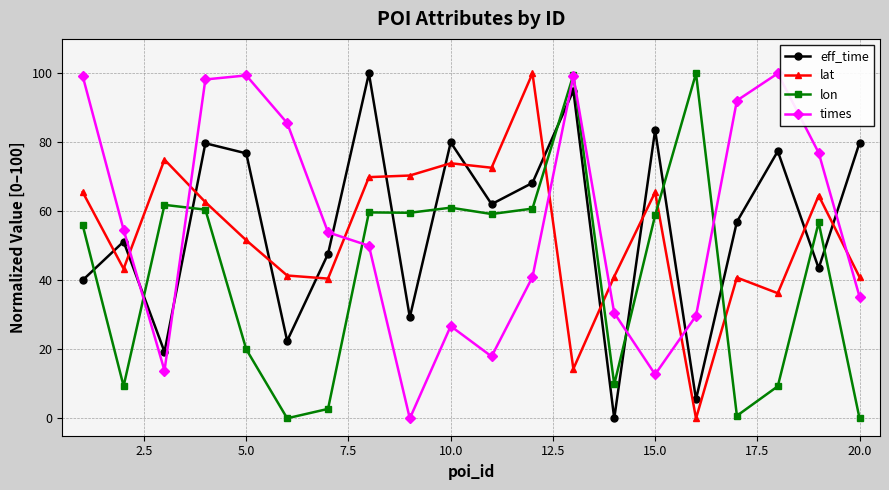

What is the value of the lon point at the 19th from the left?

56.8